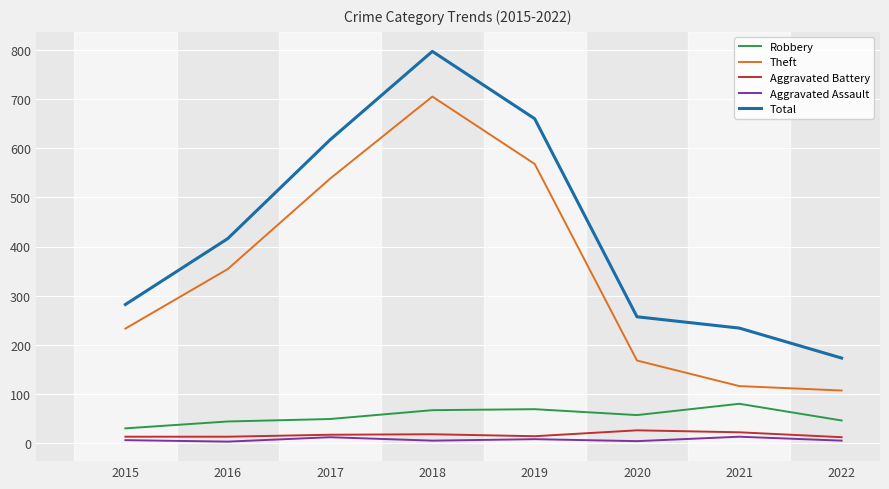

Which label corresponds to the largest value in the chart?

2018